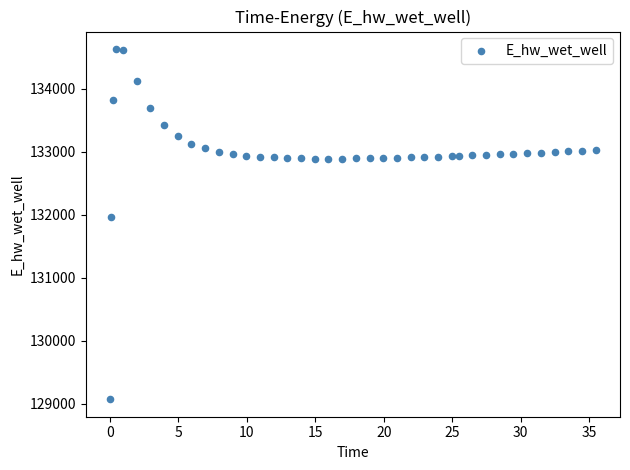

What Y value in the scatter plot is closest to 131849?

131970.3